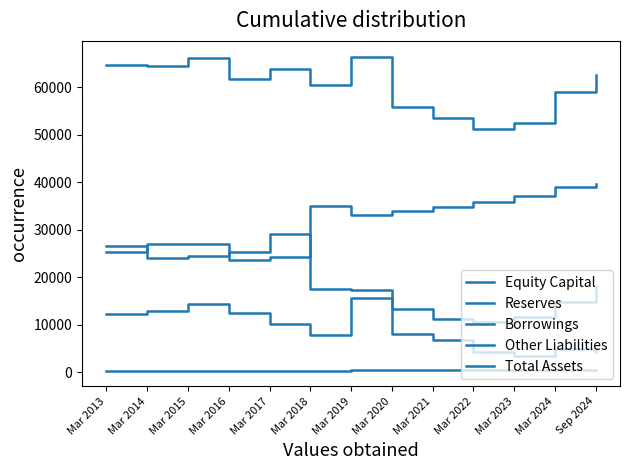

Is the value of Reserves at Mar 2023 greater than the value of Total Assets at Mar 2021?

No